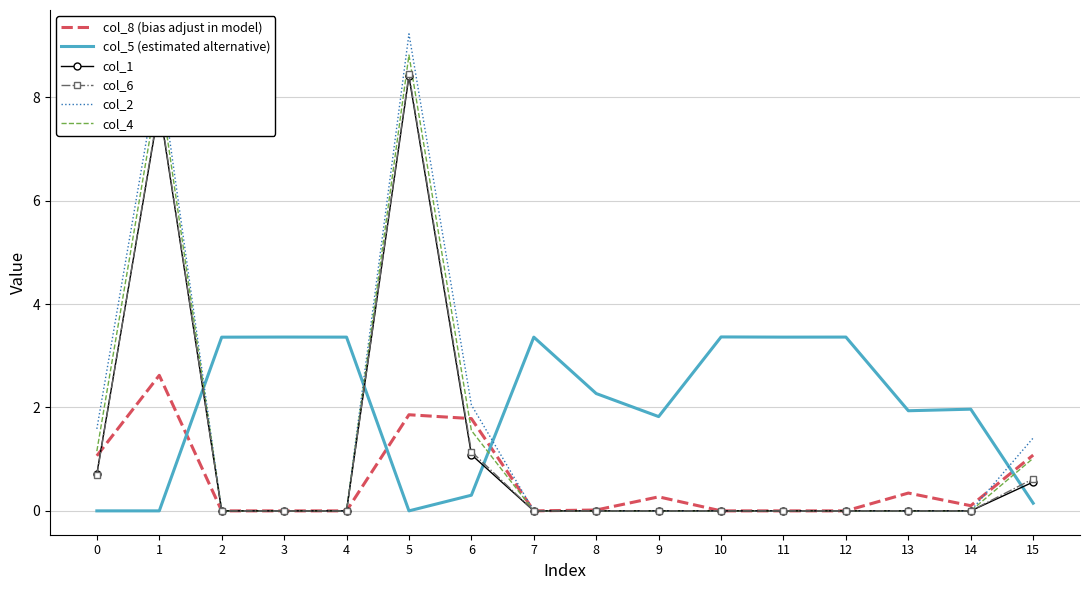

What is the highest value of the col_4 series?

8.8